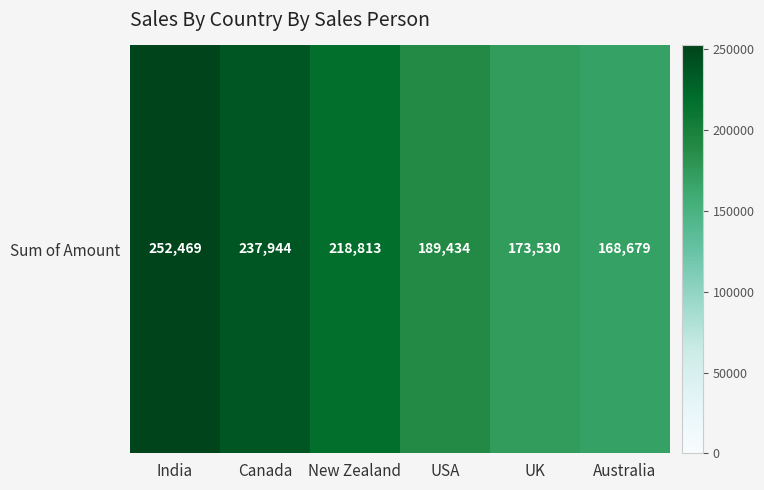

What is the change in value from India to UK?

-78939